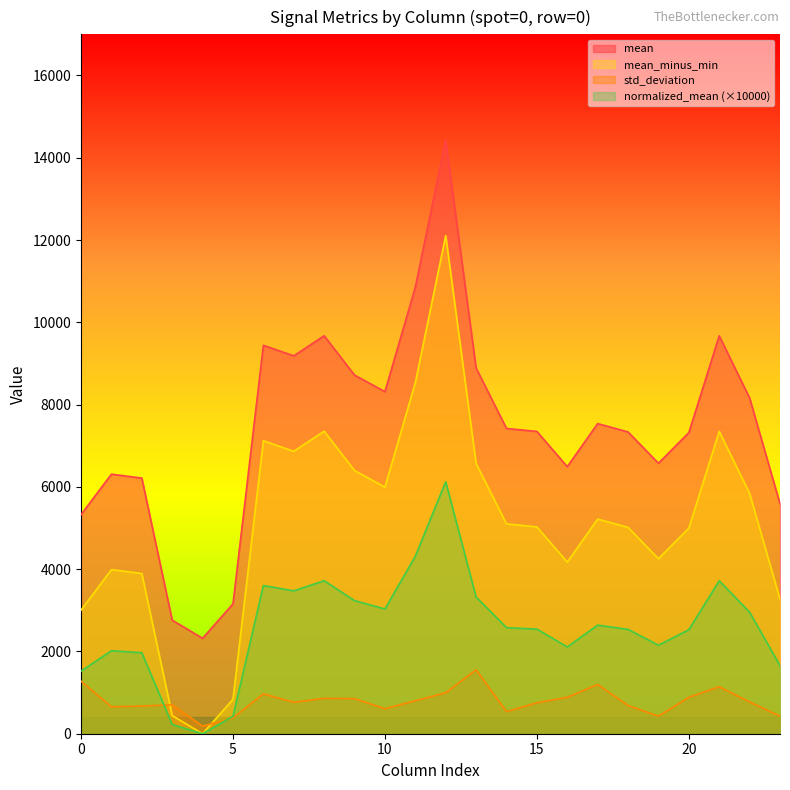

True or false: std_deviation and normalized_mean intersect in this chart.

True